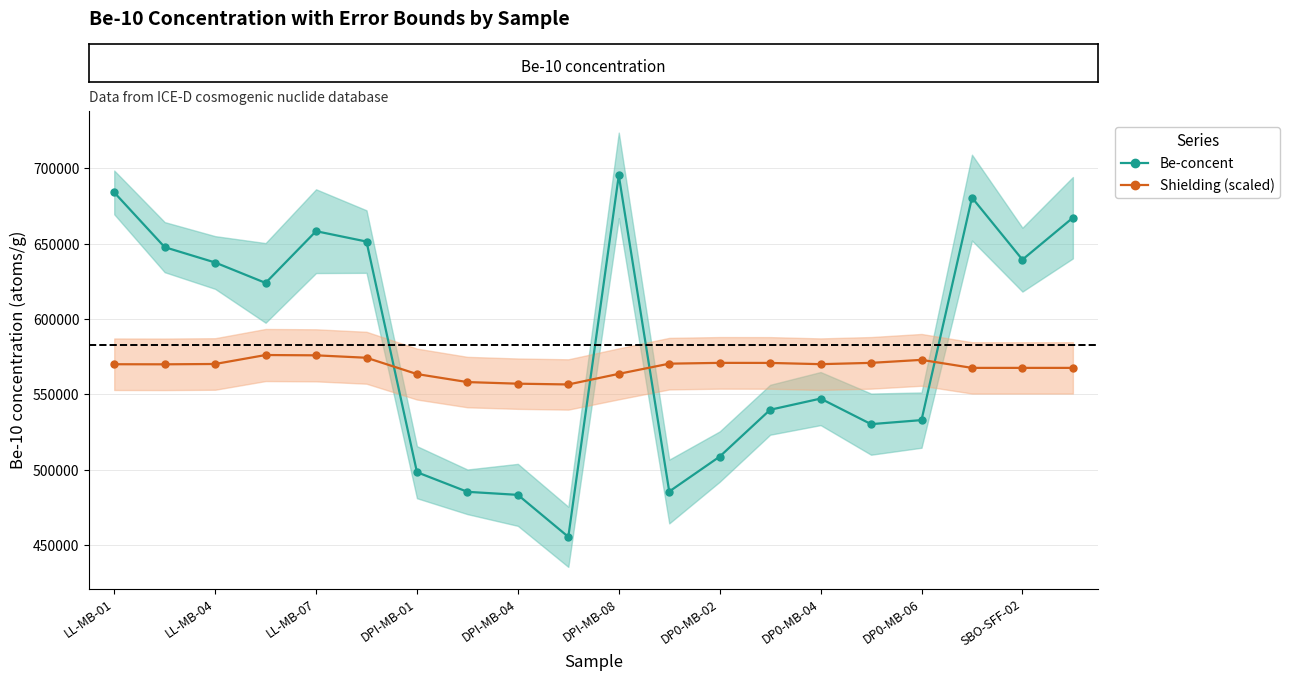

At how many categories does at least one series exceed 555416?

20